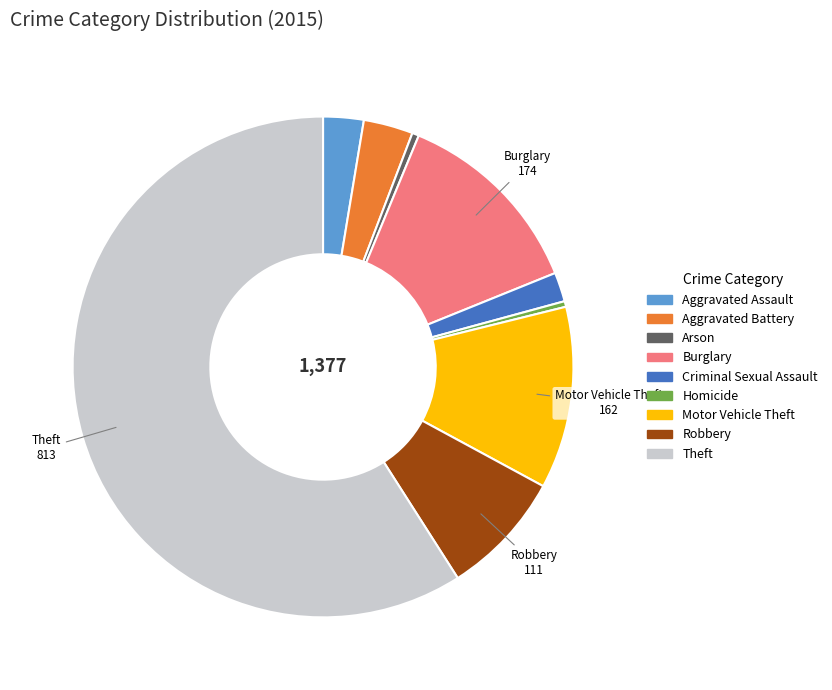

What is the largest slice in the pie chart?

Theft